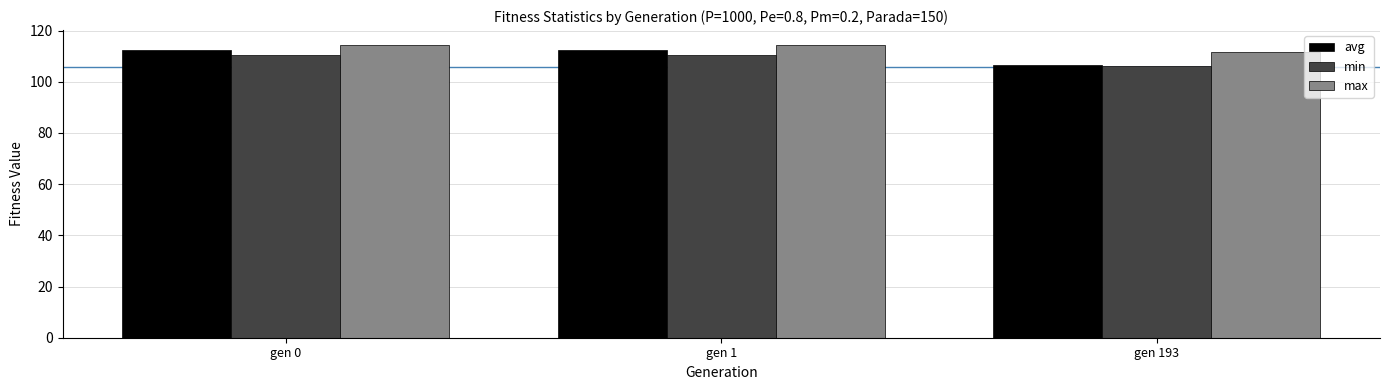

The value of max at gen 1 is 114.2. True or false?

True